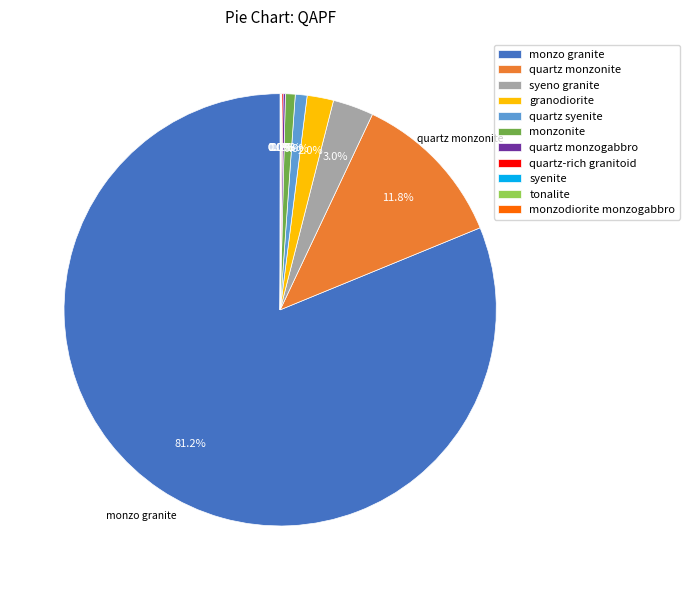

How much of the chart is everything except syeno granite?

97.0%